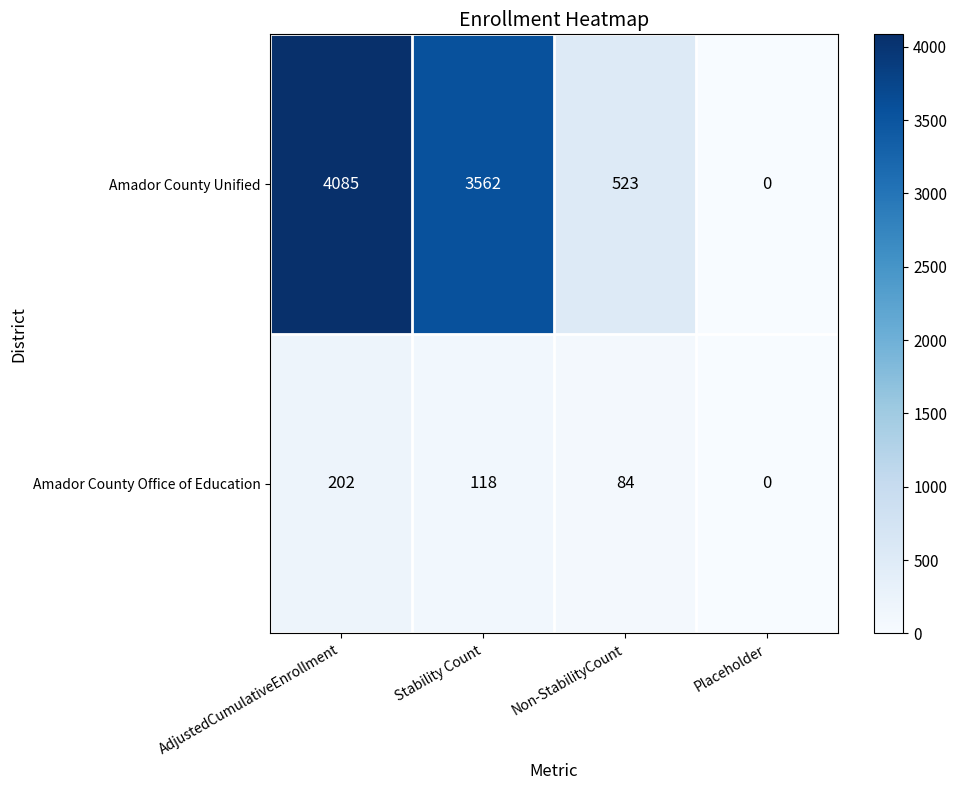

Where is Amador County Unified nearest to the value 2042?

Non-StabilityCount